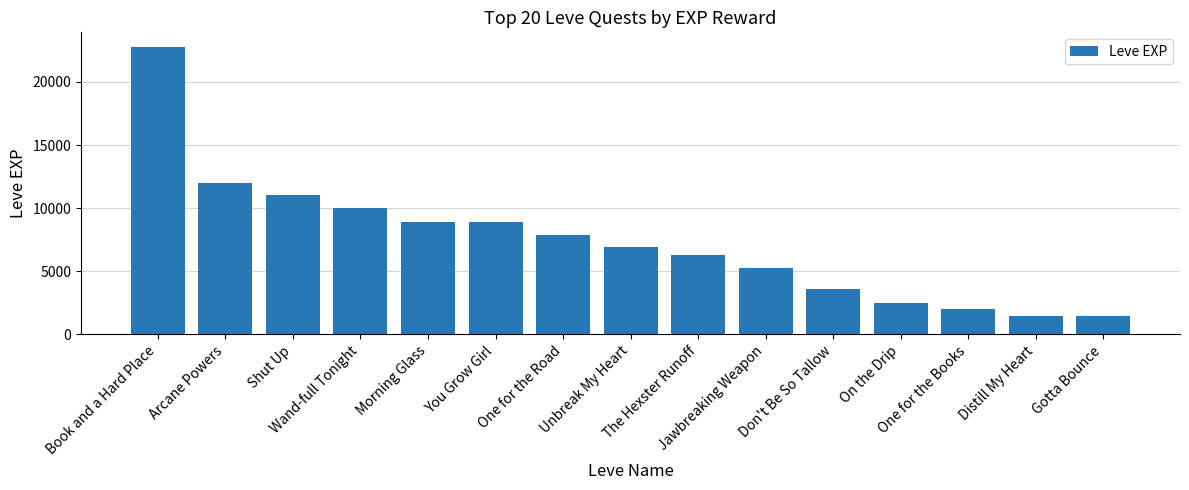

What is the minimum value shown in the chart?

1420